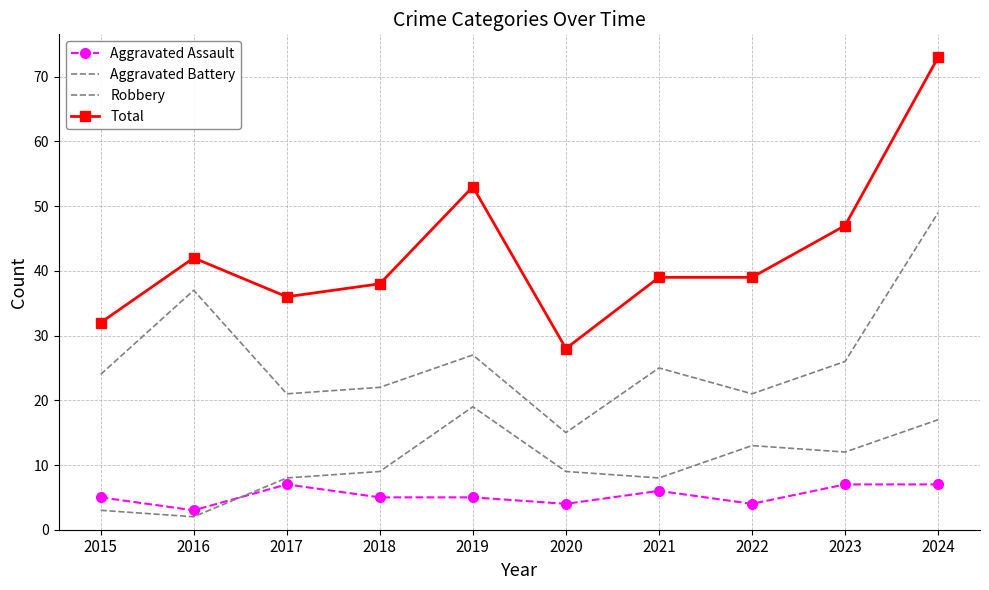

True or false: Aggravated Battery and Aggravated Assault cross at least once.

True